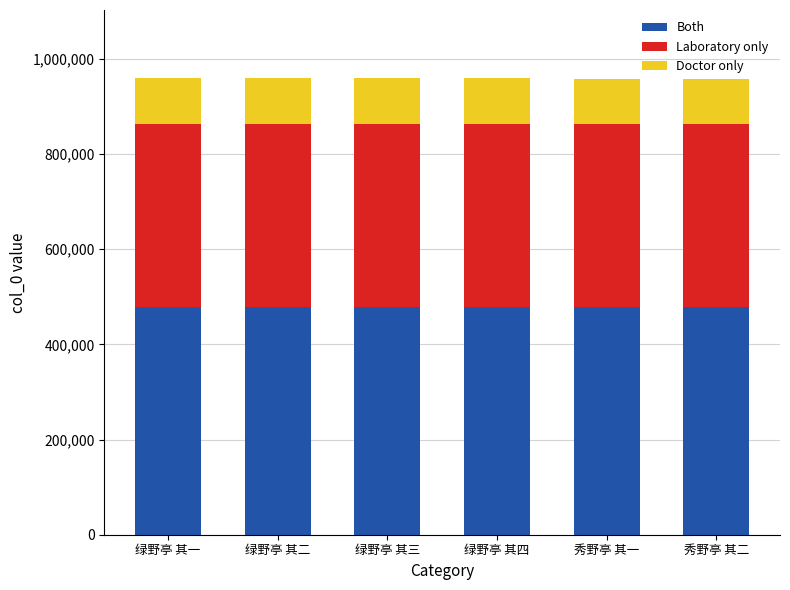

What is the lowest value of the Both series?

478897.5